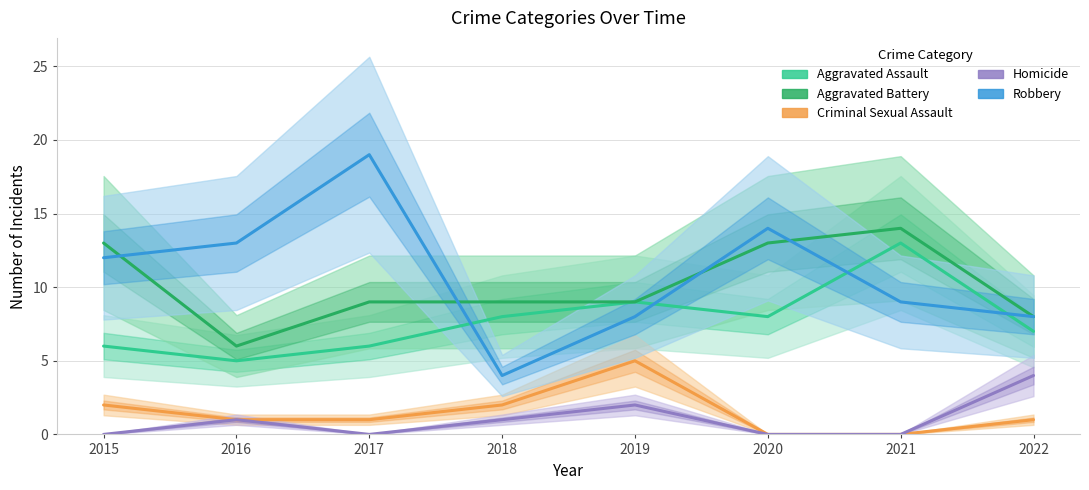

What is the spread (max minus min) of values at 2022?

7